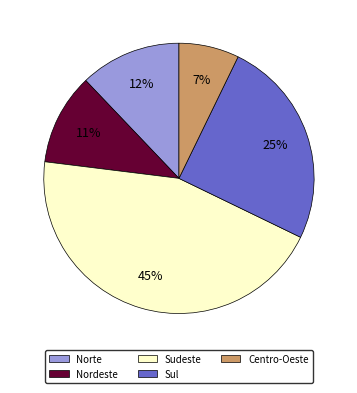

Approximately how many times larger is the value at Sul compared to Sudeste?

0.6